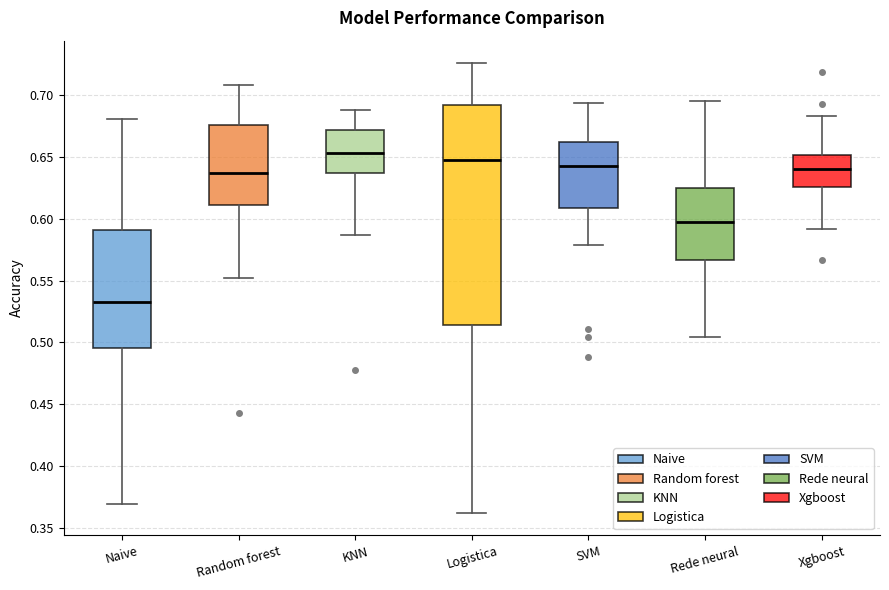

Reading left to right, read every box against the y-axis: the position of its median line, the range the box covers, and the ends of its whiskers. The values are not printed on the chart, so give them approximately, as read against the axis.

Naive: median 0.535, box 0.495 to 0.590, whiskers 0.370 to 0.680
Random forest: median 0.635, box 0.610 to 0.675, whiskers 0.550 to 0.710
KNN: median 0.655, box 0.640 to 0.670, whiskers 0.585 to 0.690
Logistica: median 0.650, box 0.515 to 0.695, whiskers 0.360 to 0.725
SVM: median 0.645, box 0.610 to 0.660, whiskers 0.580 to 0.695
Rede neural: median 0.600, box 0.565 to 0.625, whiskers 0.505 to 0.695
Xgboost: median 0.640, box 0.625 to 0.650, whiskers 0.590 to 0.685